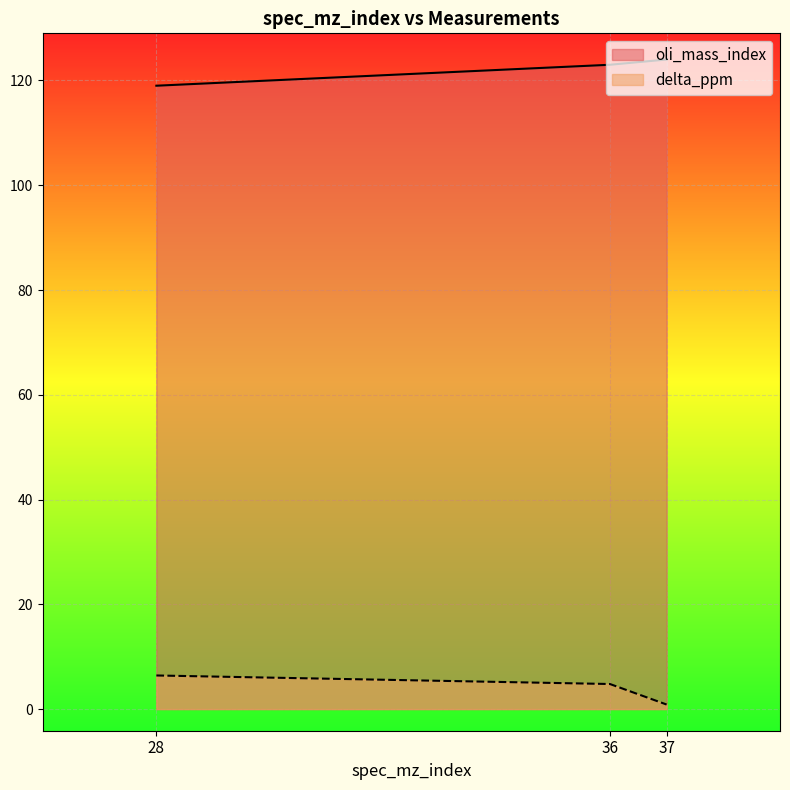

What are all the series names shown in the legend?

oli_mass_index, delta_ppm